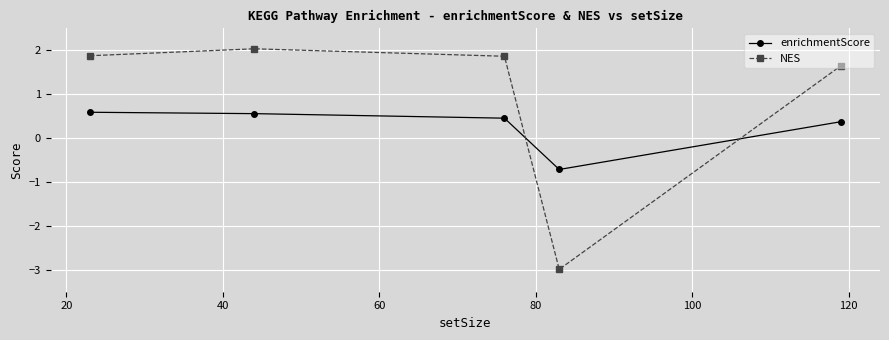

Rank the series by their average value, from highest to lowest.

NES, enrichmentScore